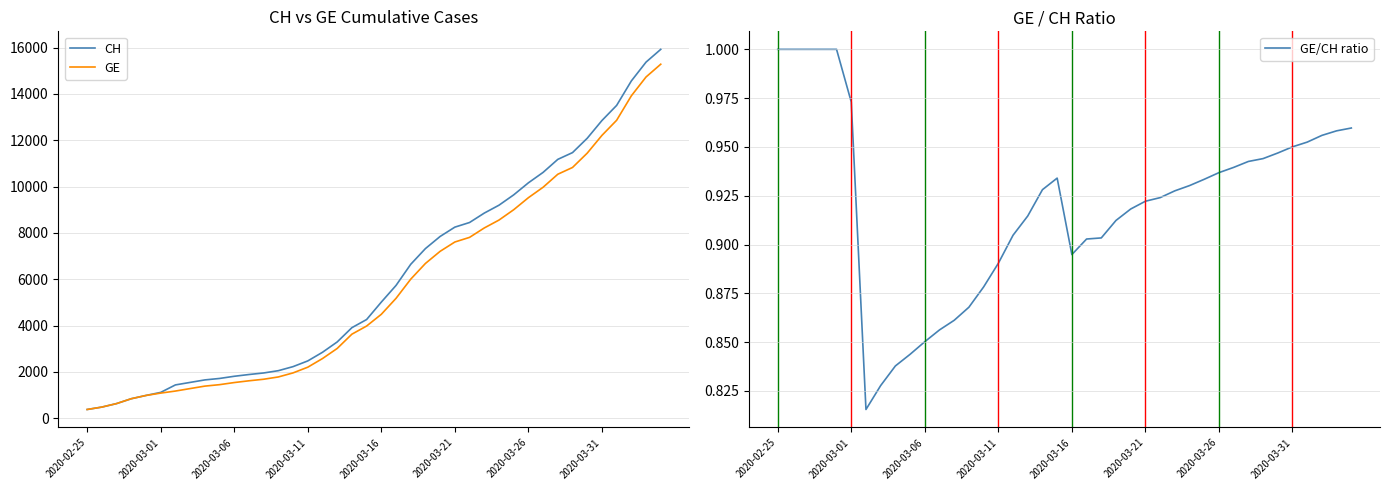

What is the difference between the highest and lowest values at 32?

11174.1